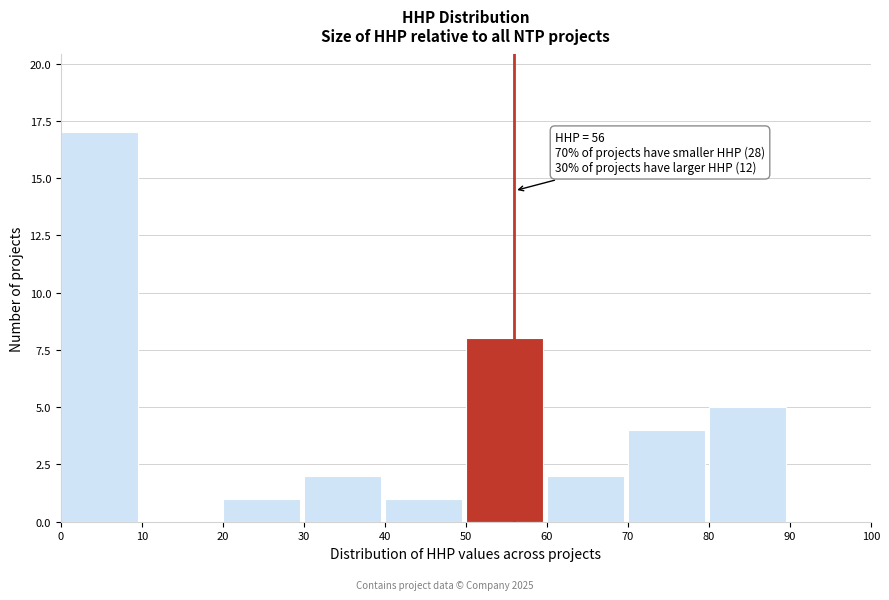

Which range on the x-axis has the tallest bar?

0 to 10